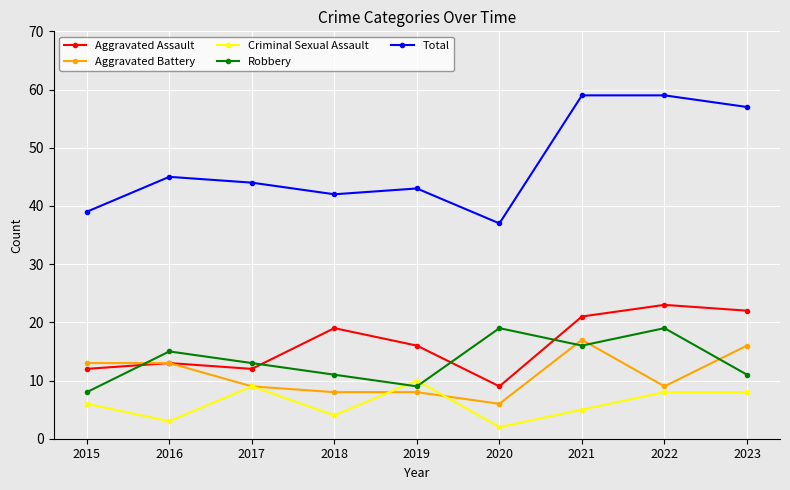

True or false: Aggravated Assault and Criminal Sexual Assault cross at least once.

False